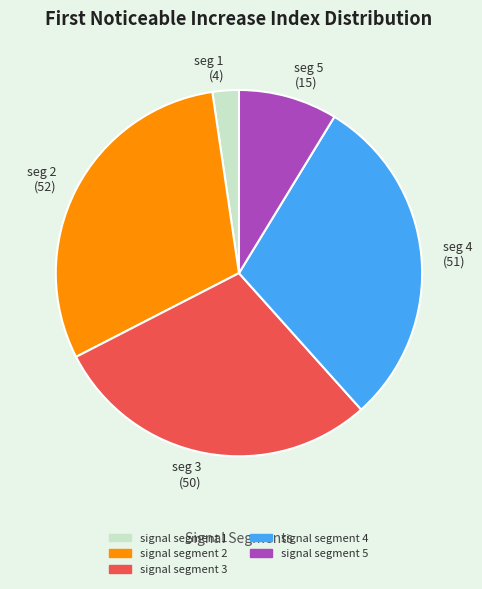

What is the largest slice in the pie chart?

signal segment 2